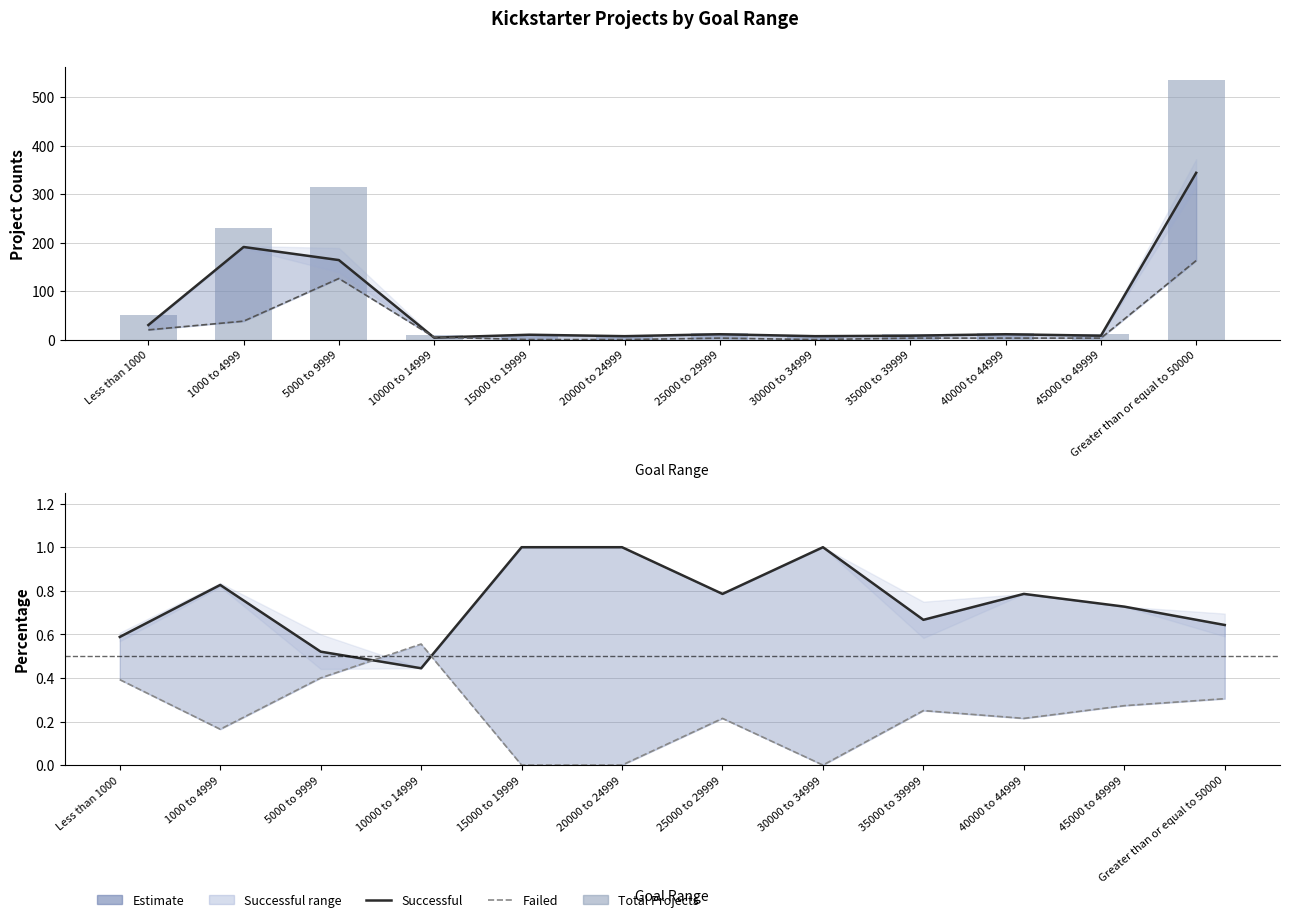

Which label corresponds to the smallest value in the chart?

15000 to 19999